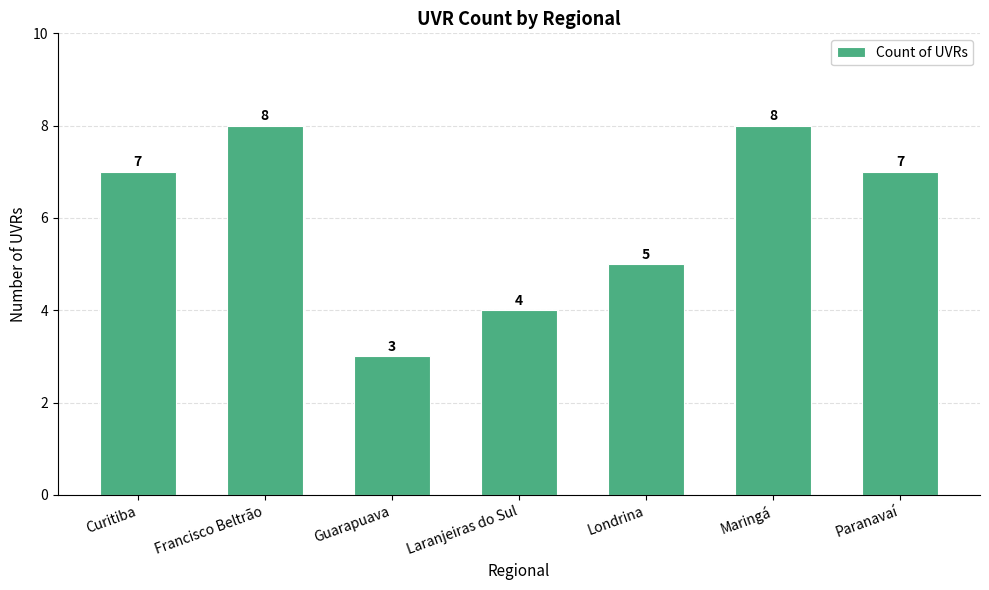

What is the change in value from Curitiba to Guarapuava?

-4